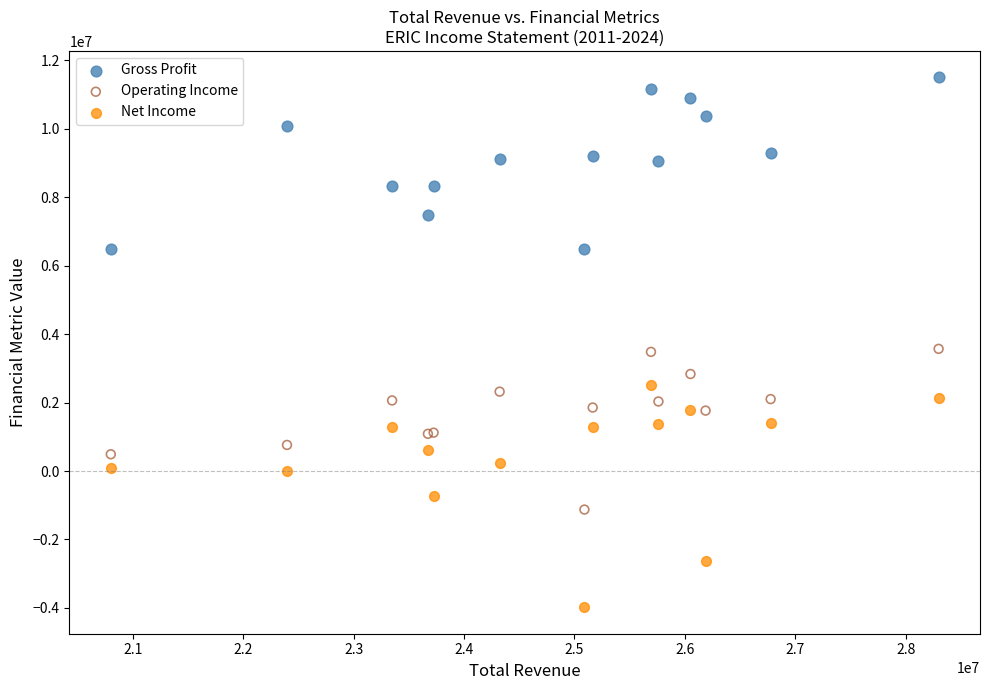

What are all the series names shown in the legend?

Gross Profit, Operating Income, Net Income